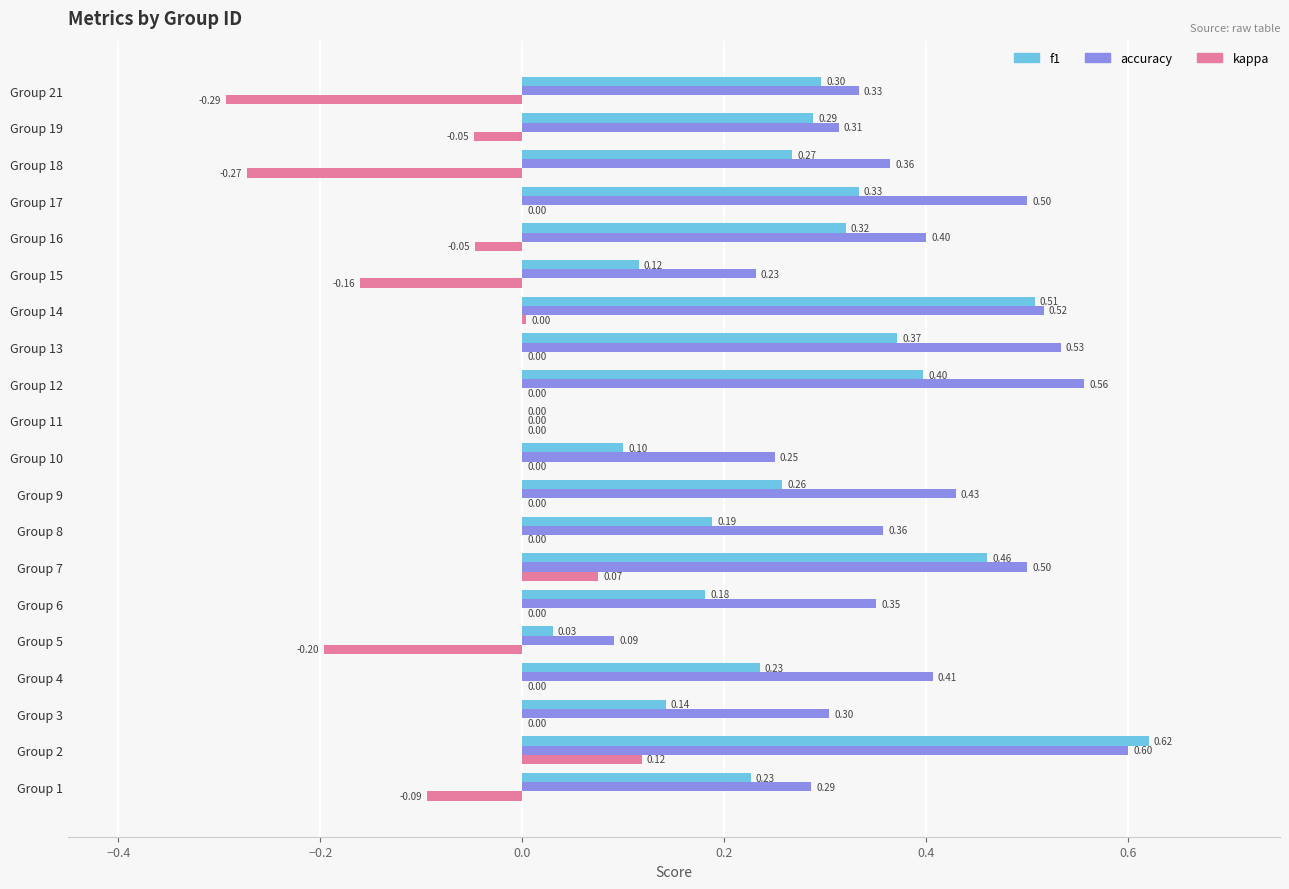

Which series changed the most between Group 8 and Group 19?

f1